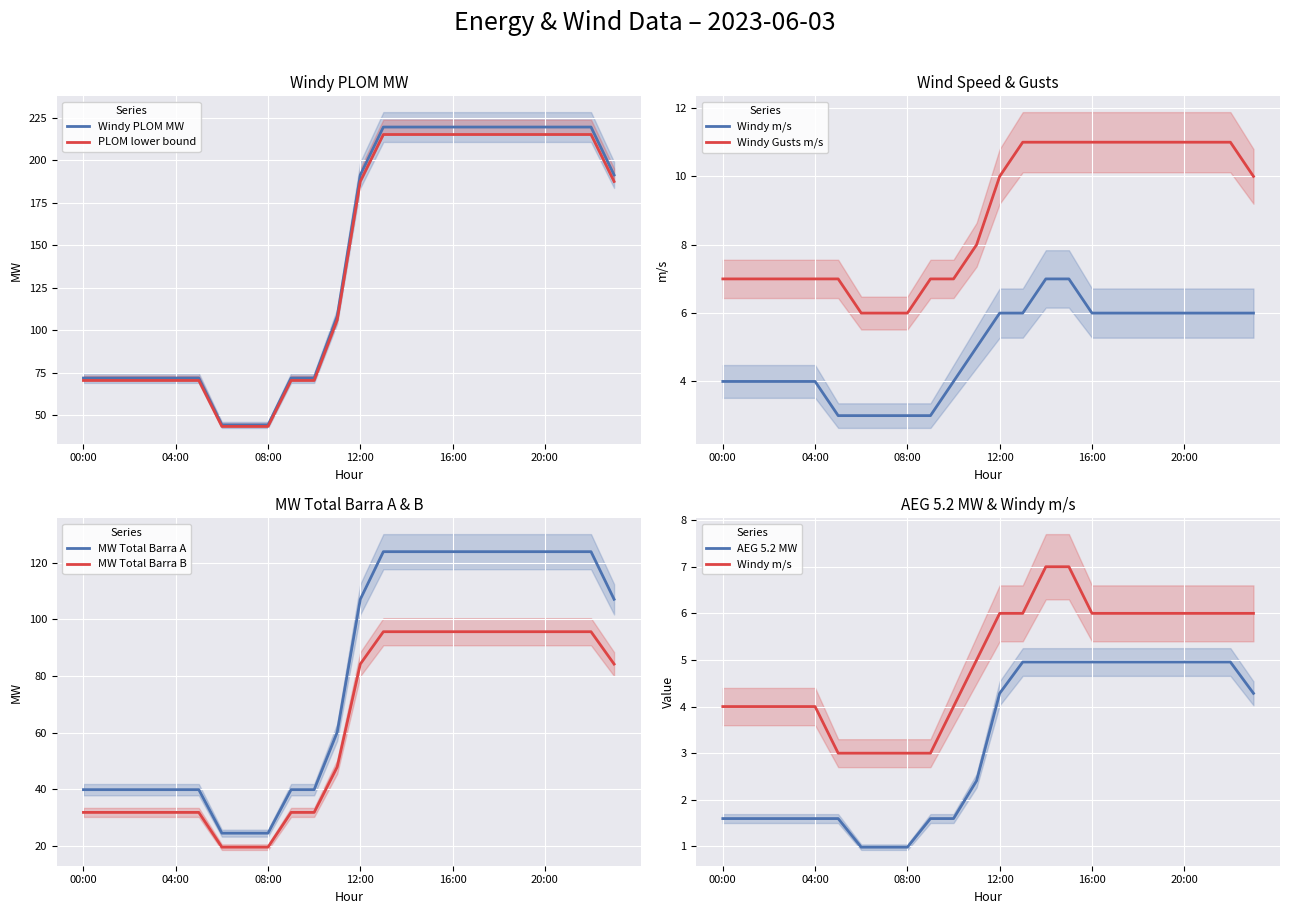

Reading left to right, what are all the values shown in this chart?

Windy PLOM MW: 00:00=71.8	01:00=71.8	02:00=71.8	03:00=71.8	04:00=71.8	05:00=71.8	06:00=44.2	07:00=44.2	08:00=44.2	09:00=71.8	10:00=71.8	11:00=108.2	12:00=191.3	13:00=219.6	14:00=219.6	15:00=219.6	16:00=219.6	17:00=219.6	18:00=219.6	19:00=219.6	20:00=219.6	21:00=219.6	22:00=219.6	23:00=191.3
Windy m/s: 00:00=4.0	01:00=4.0	02:00=4.0	03:00=4.0	04:00=4.0	05:00=3.0	06:00=3.0	07:00=3.0	08:00=3.0	09:00=3.0	10:00=4.0	11:00=5.0	12:00=6.0	13:00=6.0	14:00=7.0	15:00=7.0	16:00=6.0	17:00=6.0	18:00=6.0	19:00=6.0	20:00=6.0	21:00=6.0	22:00=6.0	23:00=6.0
MW TOTAL BARRA B: 00:00=31.9	01:00=31.9	02:00=31.9	03:00=31.9	04:00=31.9	05:00=31.9	06:00=19.6	07:00=19.6	08:00=19.6	09:00=31.9	10:00=31.9	11:00=48.0	12:00=84.2	13:00=95.7	14:00=95.7	15:00=95.7	16:00=95.7	17:00=95.7	18:00=95.7	19:00=95.7	20:00=95.7	21:00=95.7	22:00=95.7	23:00=84.2
MW TOTAL BARRA A: 00:00=39.9	01:00=39.9	02:00=39.9	03:00=39.9	04:00=39.9	05:00=39.9	06:00=24.6	07:00=24.6	08:00=24.6	09:00=39.9	10:00=39.9	11:00=60.2	12:00=107.1	13:00=123.9	14:00=123.9	15:00=123.9	16:00=123.9	17:00=123.9	18:00=123.9	19:00=123.9	20:00=123.9	21:00=123.9	22:00=123.9	23:00=107.1
AEG 5.2 MW: 00:00=1.6	01:00=1.6	02:00=1.6	03:00=1.6	04:00=1.6	05:00=1.6	06:00=1.0	07:00=1.0	08:00=1.0	09:00=1.6	10:00=1.6	11:00=2.4	12:00=4.3	13:00=5.0	14:00=5.0	15:00=5.0	16:00=5.0	17:00=5.0	18:00=5.0	19:00=5.0	20:00=5.0	21:00=5.0	22:00=5.0	23:00=4.3
Windy Gusts m/s: 00:00=7.0	01:00=7.0	02:00=7.0	03:00=7.0	04:00=7.0	05:00=7.0	06:00=6.0	07:00=6.0	08:00=6.0	09:00=7.0	10:00=7.0	11:00=8.0	12:00=10.0	13:00=11.0	14:00=11.0	15:00=11.0	16:00=11.0	17:00=11.0	18:00=11.0	19:00=11.0	20:00=11.0	21:00=11.0	22:00=11.0	23:00=10.0